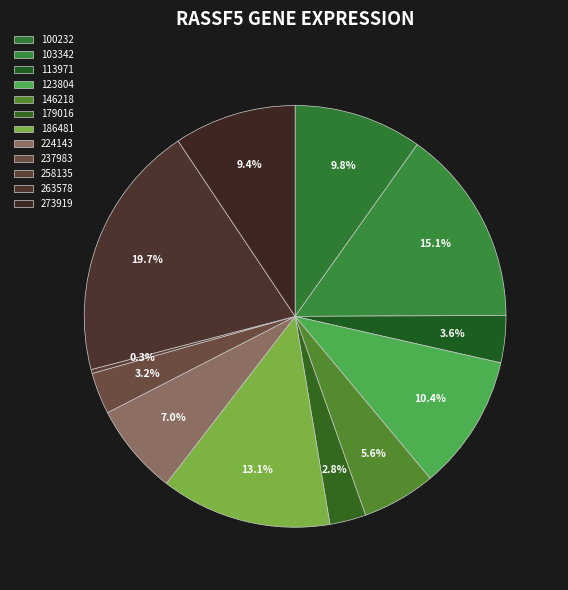

Do 258135 and 179016 together represent more than half of the pie?

No